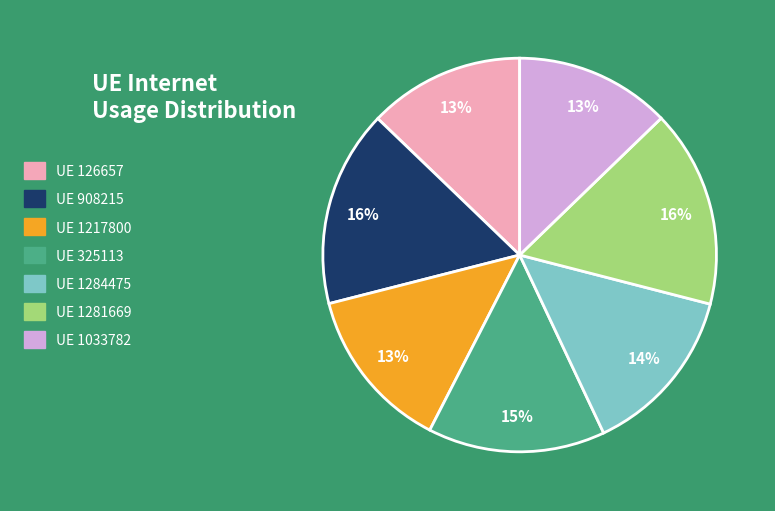

To the nearest percent, what is the difference between the largest and smallest slice percentages?

3%